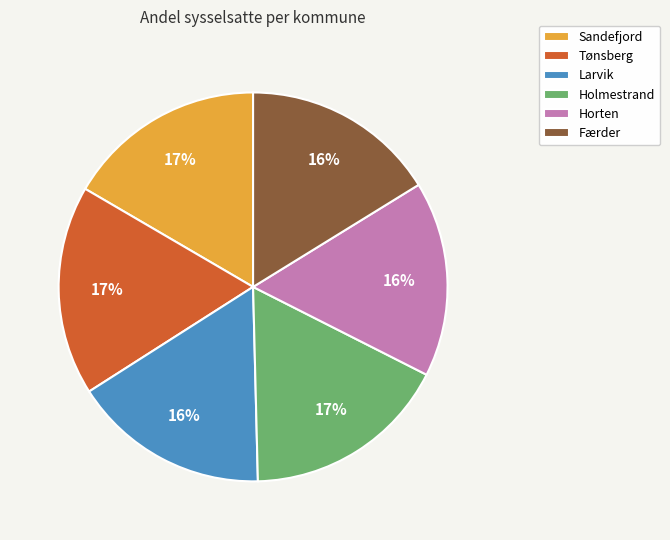

To the nearest percent, what is the combined percentage of Horten and Holmestrand?

33%